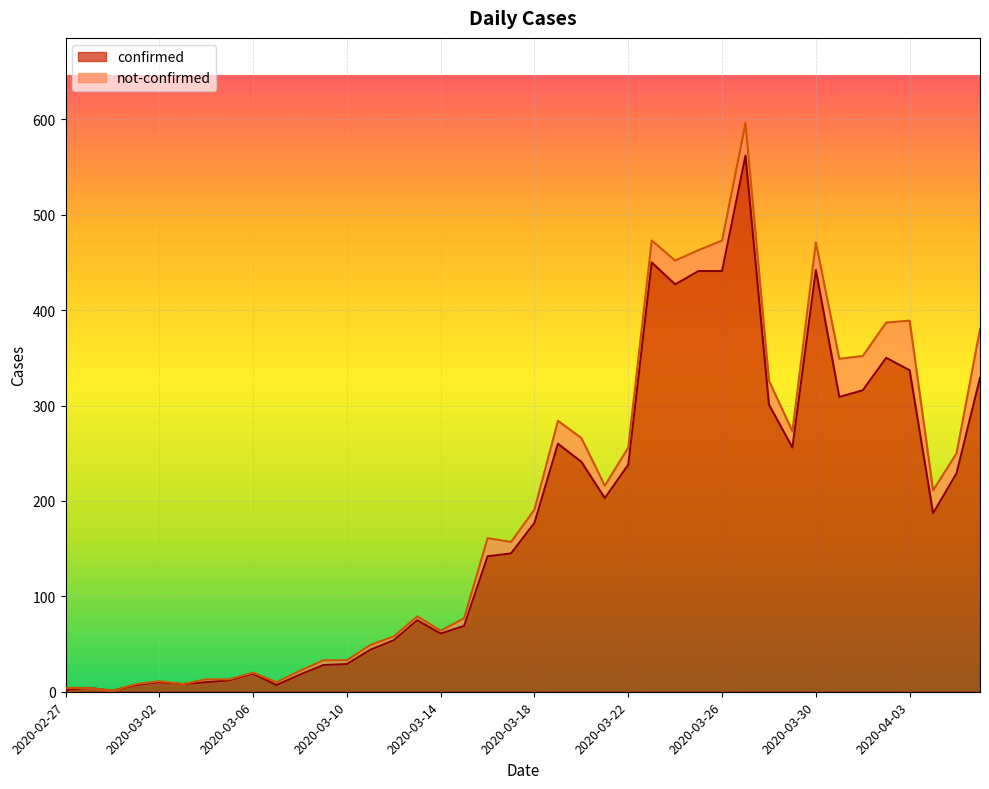

List the labels in order of value, smallest first.

2020-02-29, 2020-02-27, 2020-02-28, 2020-03-01, 2020-03-07, 2020-03-03, 2020-03-02, 2020-03-04, 2020-03-05, 2020-03-08, 2020-03-06, 2020-03-09, 2020-03-10, 2020-03-11, 2020-03-12, 2020-03-14, 2020-03-15, 2020-03-13, 2020-03-16, 2020-03-17, 2020-03-18, 2020-04-04, 2020-03-21, 2020-04-05, 2020-03-22, 2020-03-20, 2020-03-29, 2020-03-19, 2020-03-28, 2020-03-31, 2020-04-01, 2020-04-06, 2020-04-03, 2020-04-02, 2020-03-24, 2020-03-25, 2020-03-26, 2020-03-30, 2020-03-23, 2020-03-27